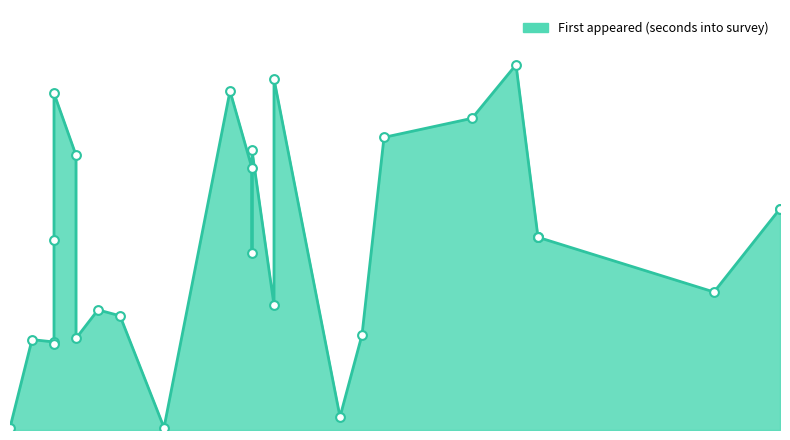

Which has a higher value, consent or ec1?

ec1